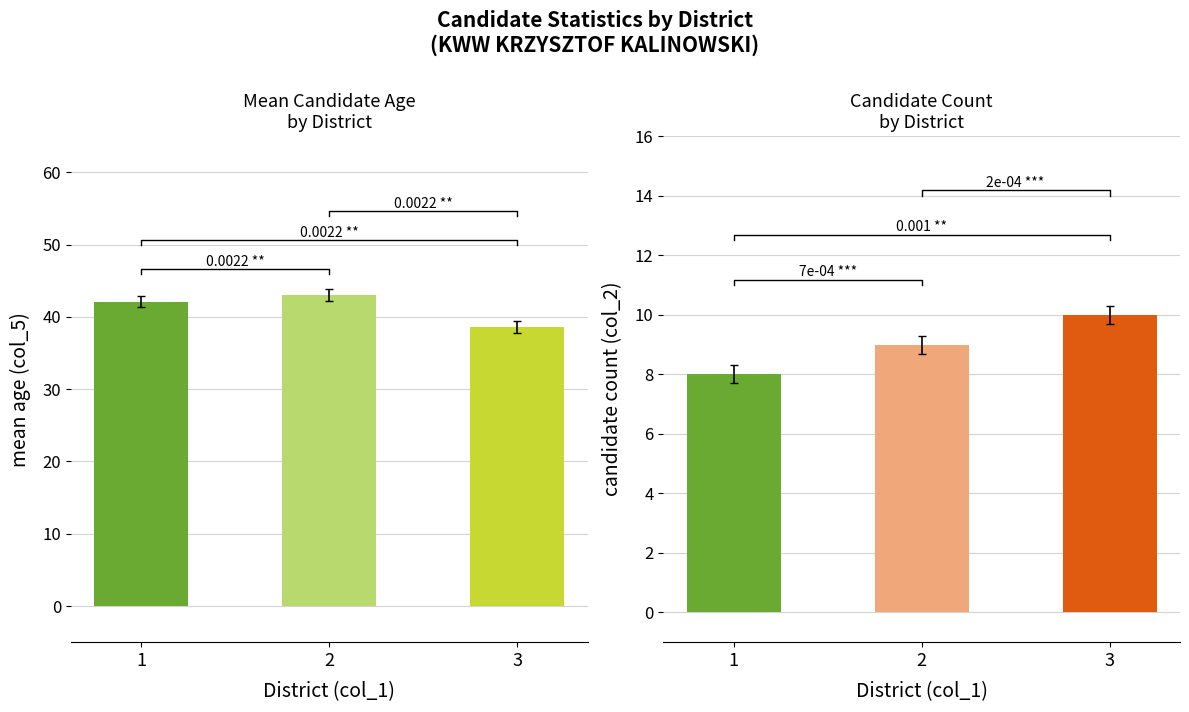

What is the average value of the candidate_count series?

9.0